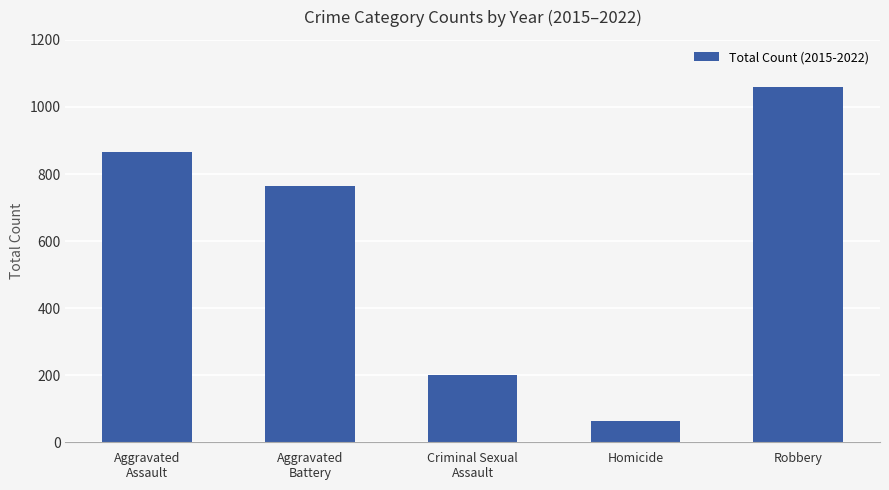

What value does the data have at Aggravated
Assault, to the nearest 50?

850